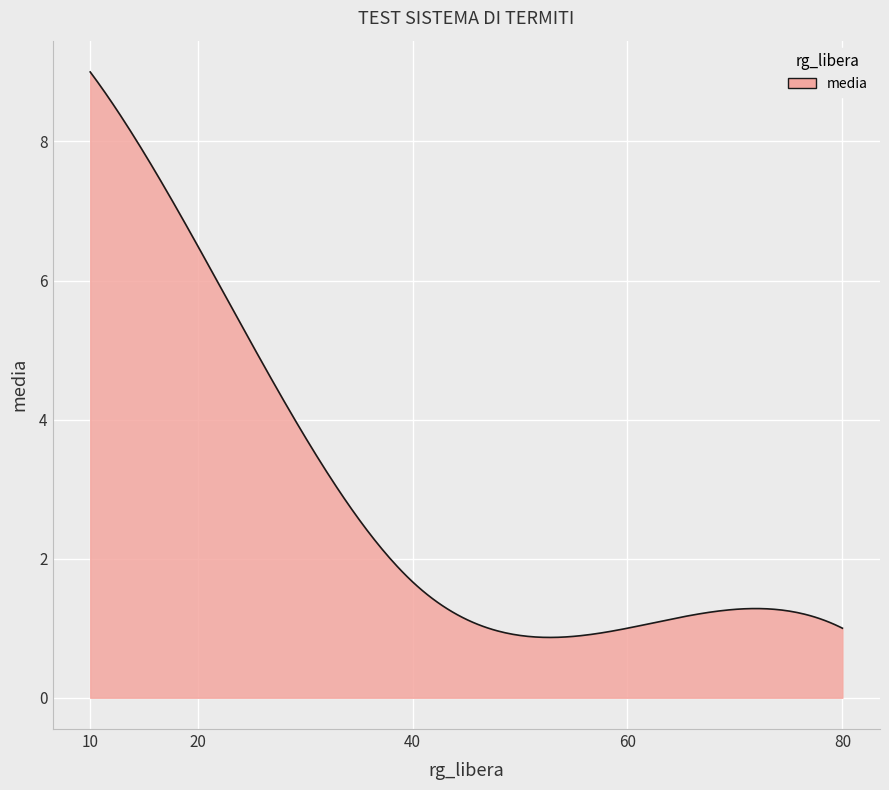

What is the minimum value shown in the chart?

0.9